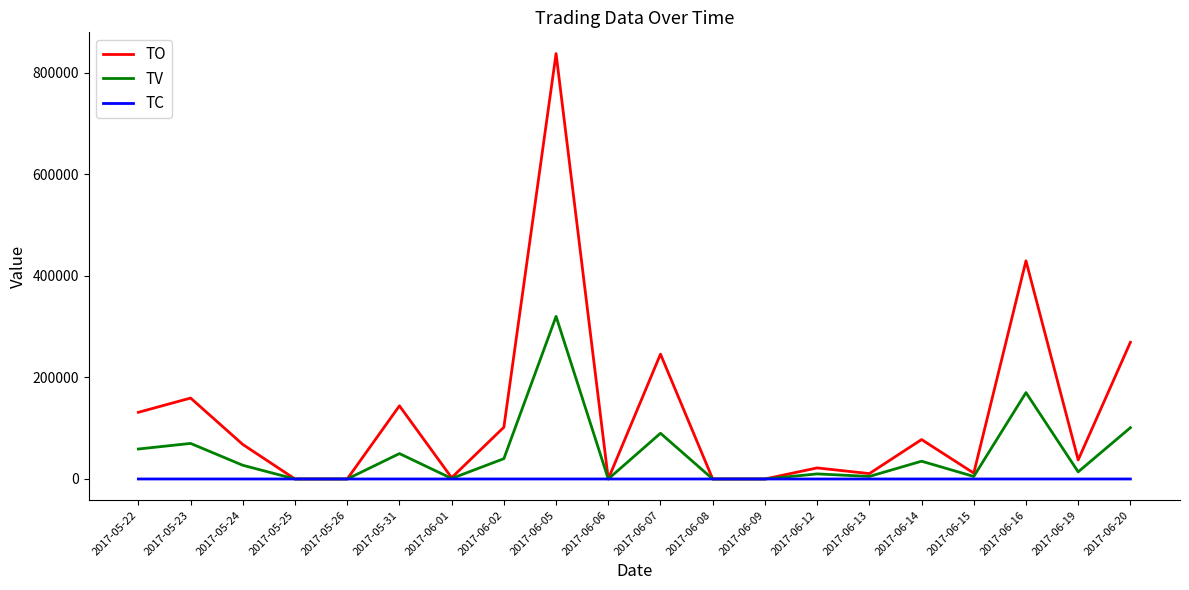

At which category does the chart reach its peak across all series?

2017-06-05